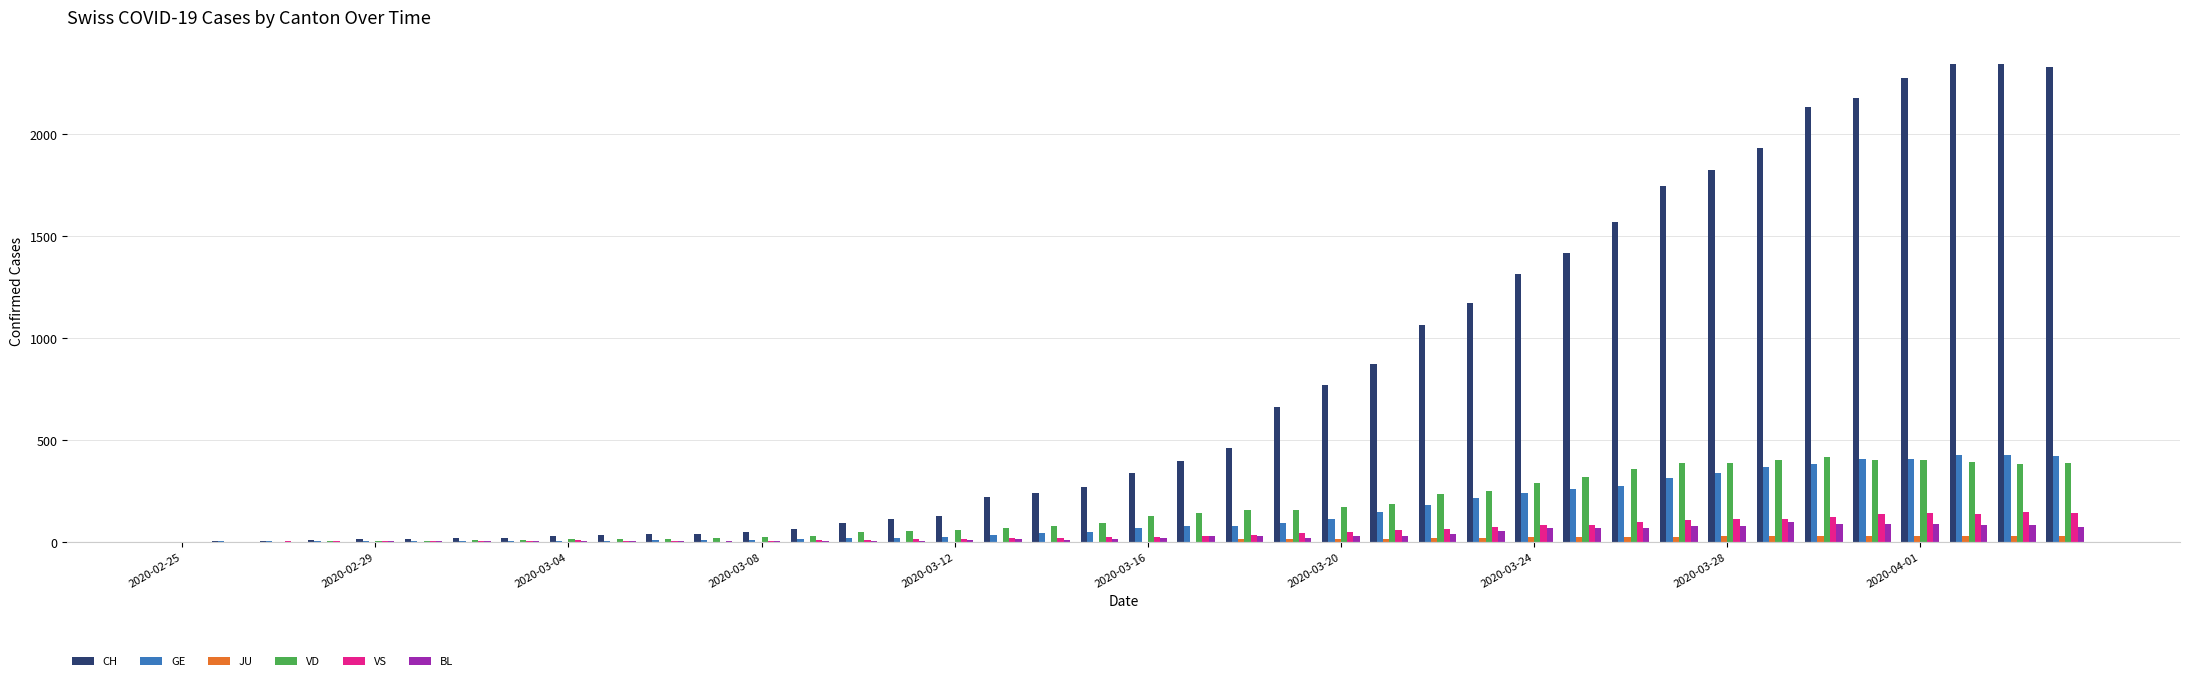

What is the highest value of the VD series?

415